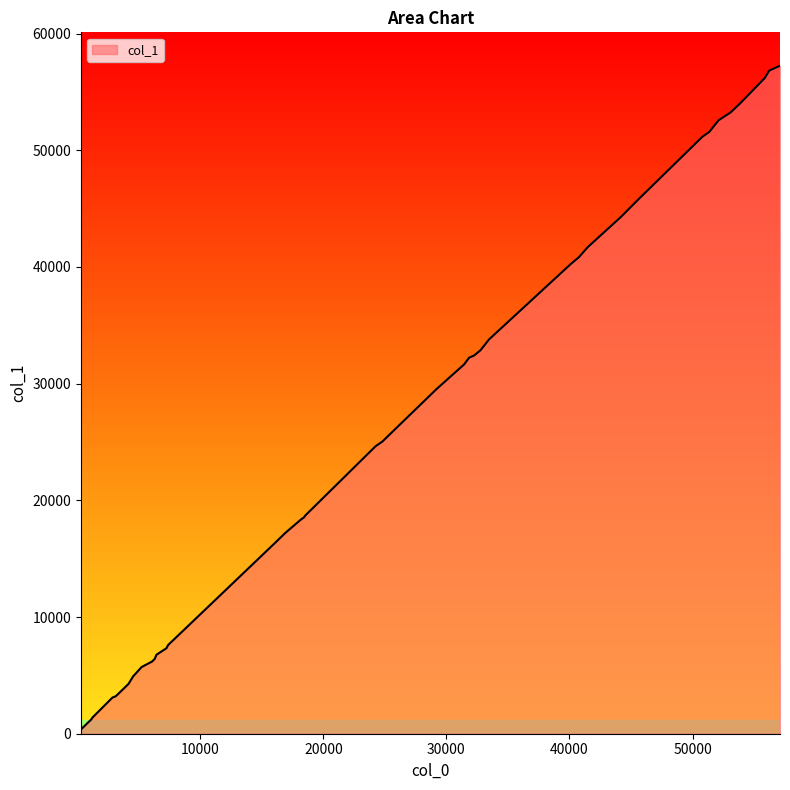

What is the greatest value displayed?

57246